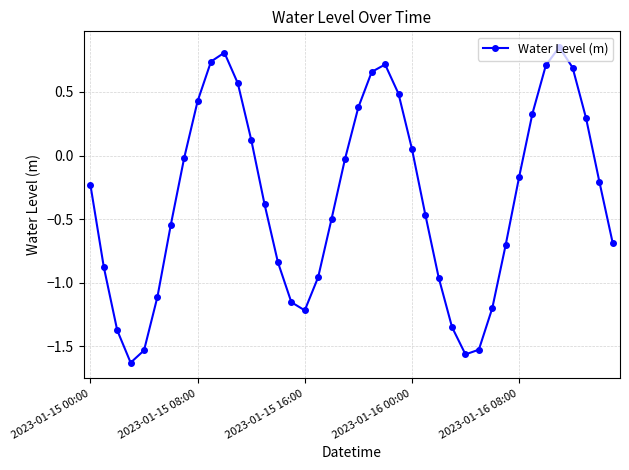

How many interior local peaks (higher than both neighbors) does the data have?

3